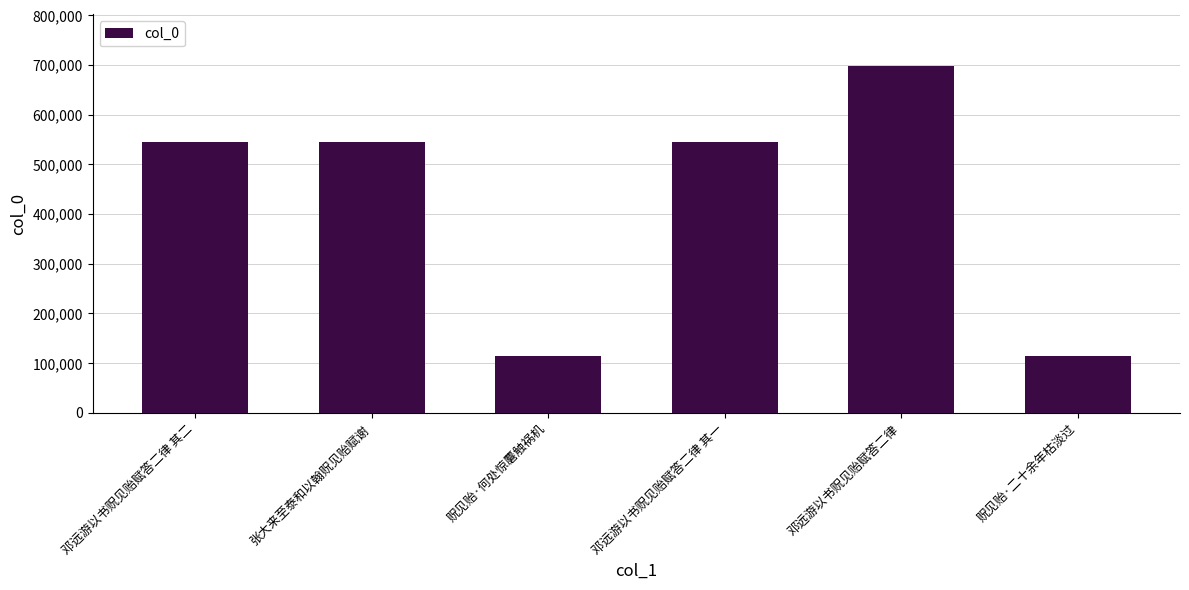

What is the difference between the maximum and minimum values?

583323